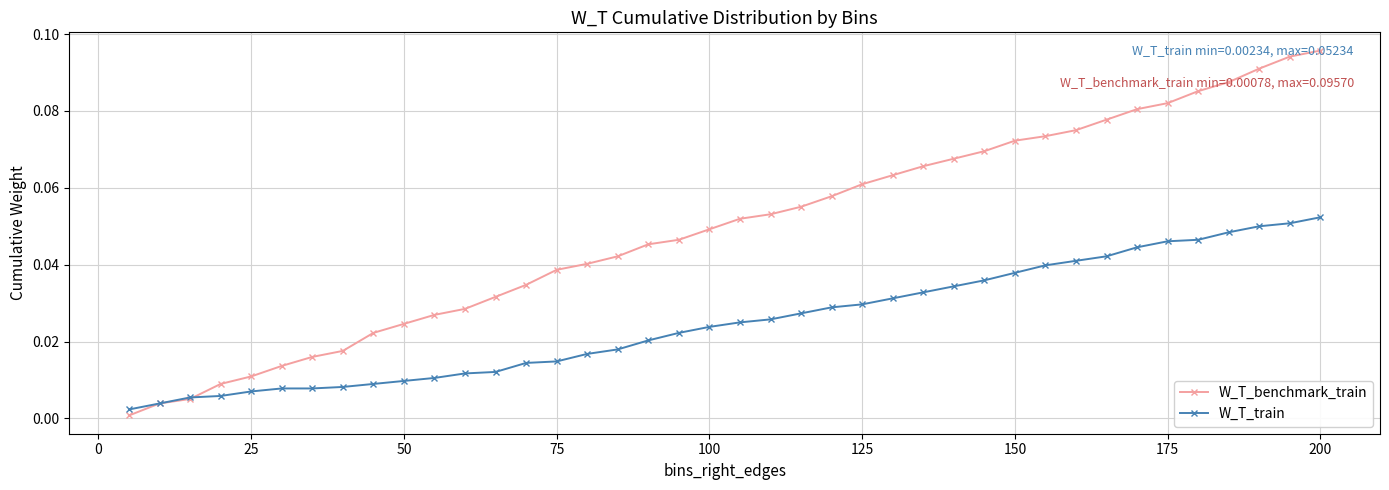

Which series has the largest total across all categories?

W_T_benchmark_train